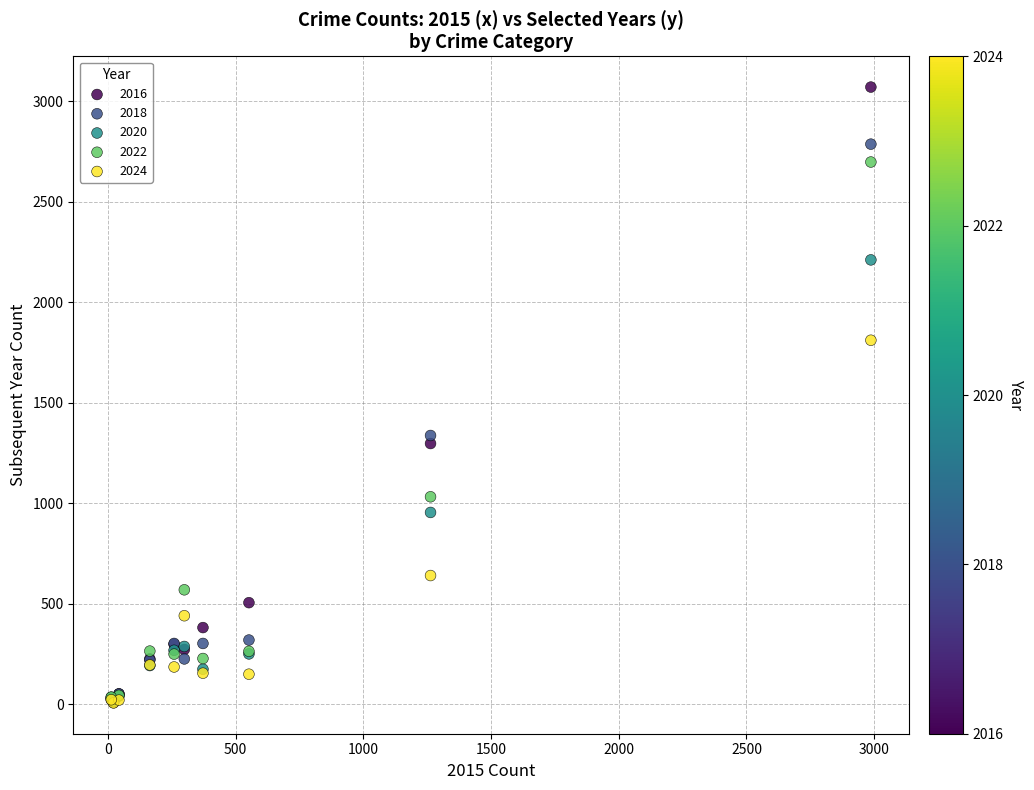

Across all series, what Y value is closest to 1538?

1337